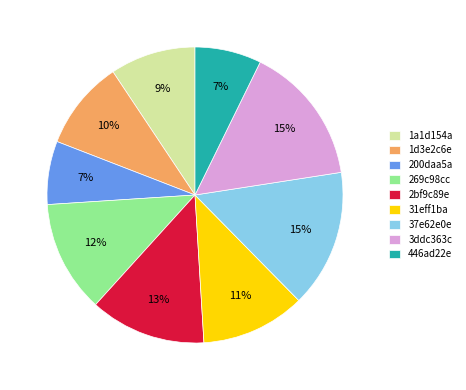

Which has a higher value, 3ddc363c or 200daa5a?

3ddc363c